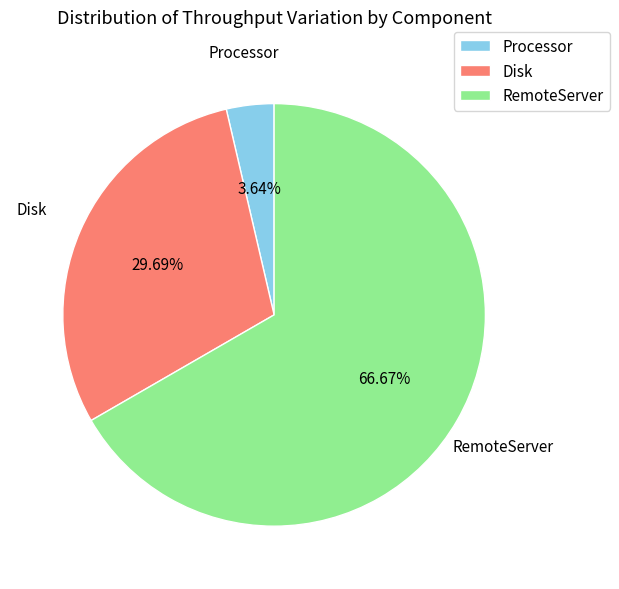

The Disk slice represents 30% of the pie. True or false?

True